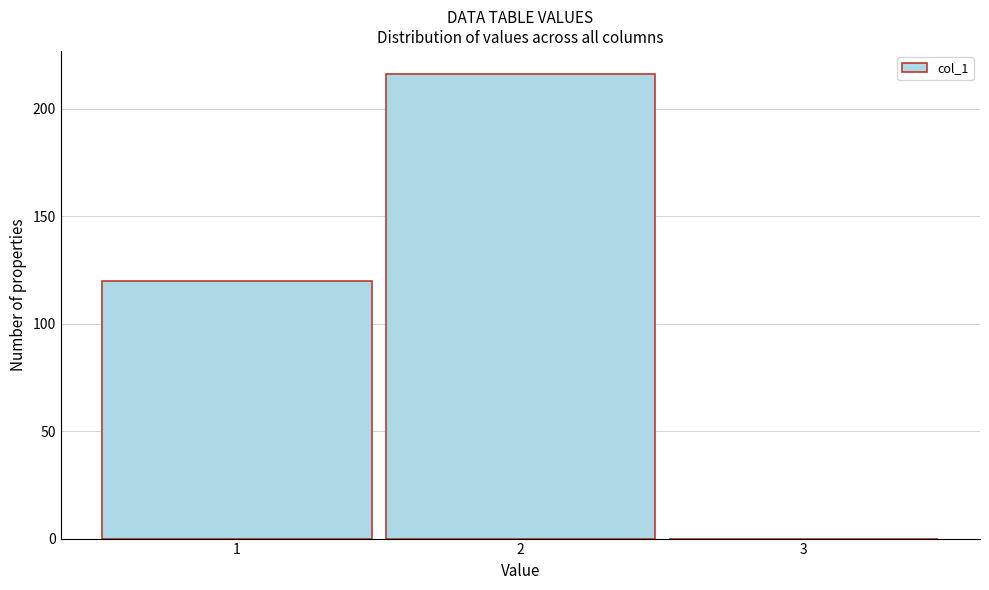

Reading left to right, transcribe this chart: for each bar, give the range it covers on the x-axis and its height. The values are not printed on the chart, so give them approximately, as read against the axis.

0.5 to 1.5: 120
1.5 to 2.5: 215
2.5 to 3.5: 0